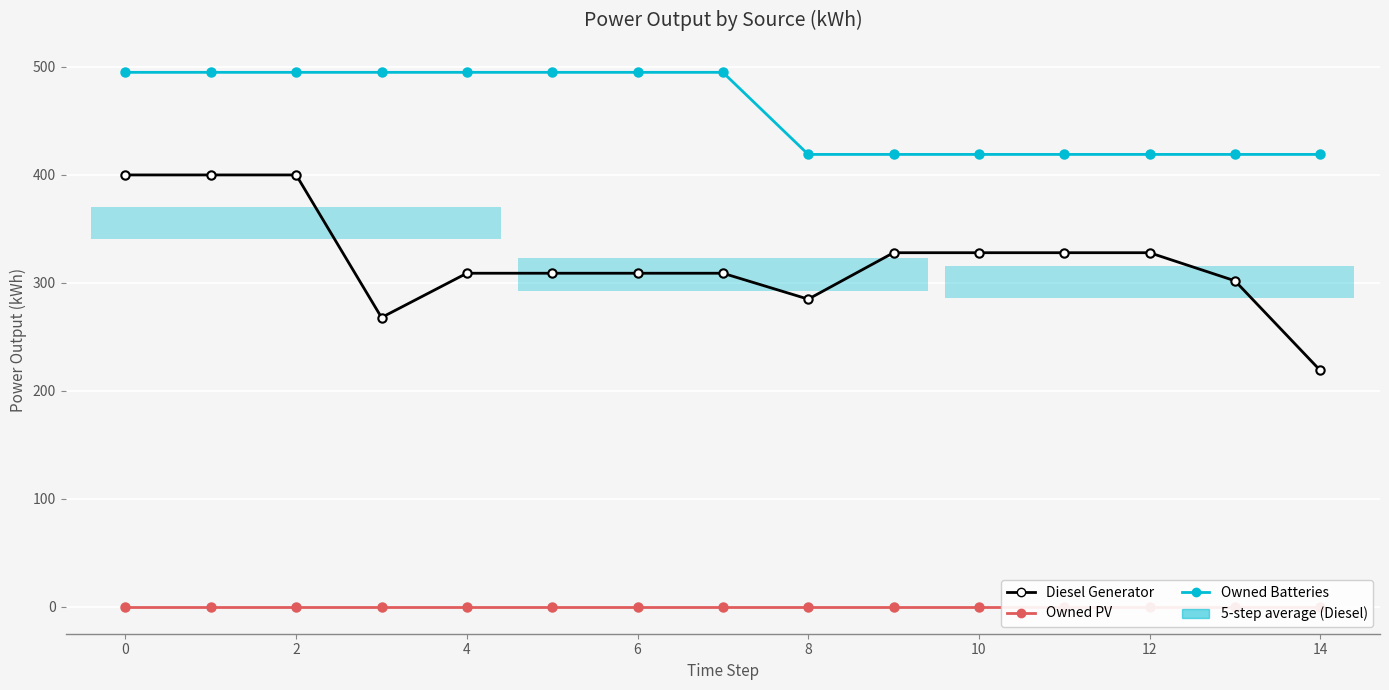

Reading right to left, list all the values displayed in this chart.

Diesel Generator: 219	302	328	328	328	328	285	309	309	309	309	268	400	400	400
Owned PV: 0	0	0	0	0	0	0	0	0	0	0	0	0	0	0
Owned Batteries: 419	419	419	419	419	419	419	495	495	495	495	495	495	495	495